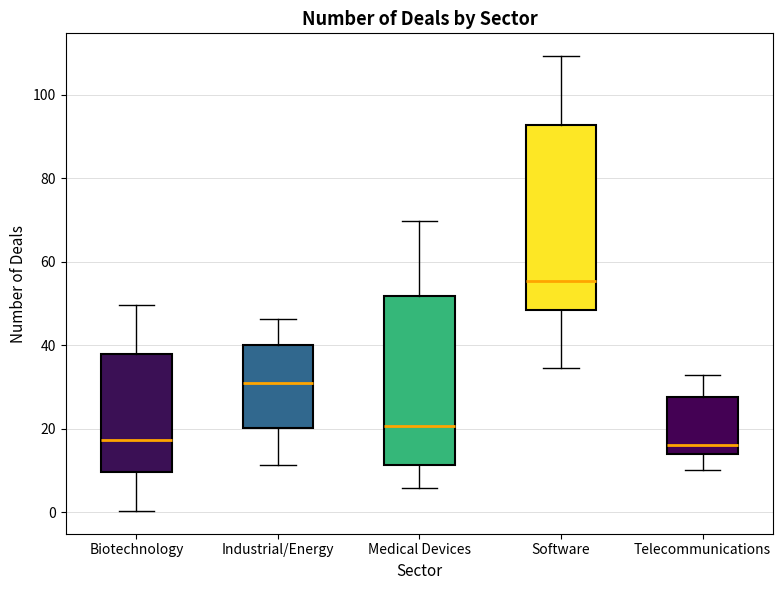

Where does the upper whisker of the box for Biotechnology end on the y-axis? The values are not printed on the chart, so give them approximately, as read against the axis.

50